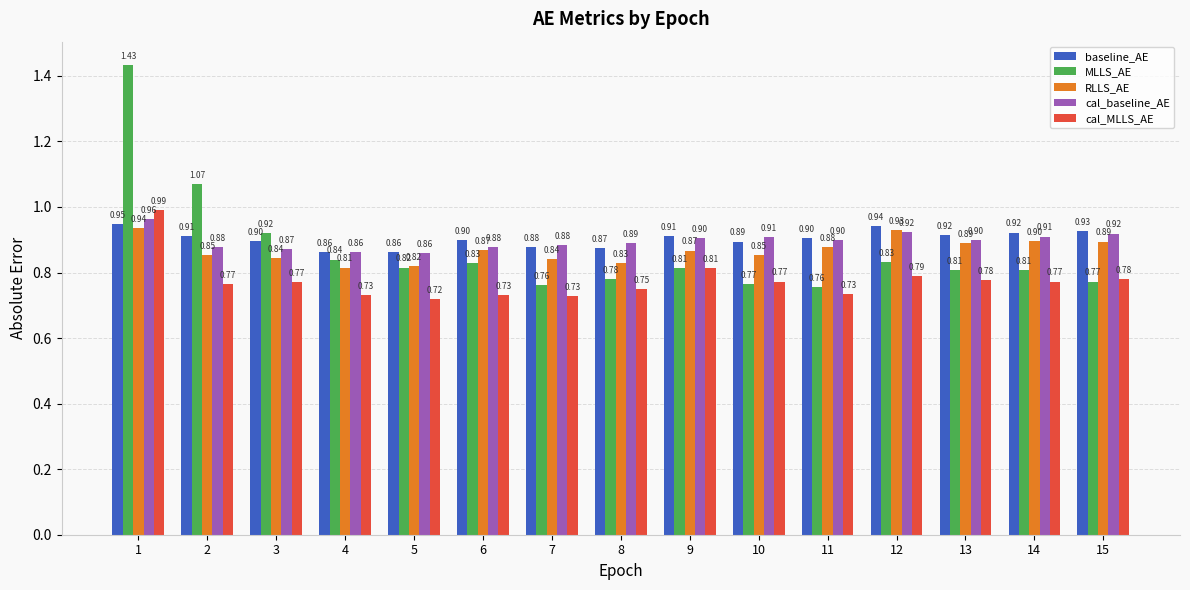

What is the sum of the cal_MLLS_AE values at 8 and 14?

1.5